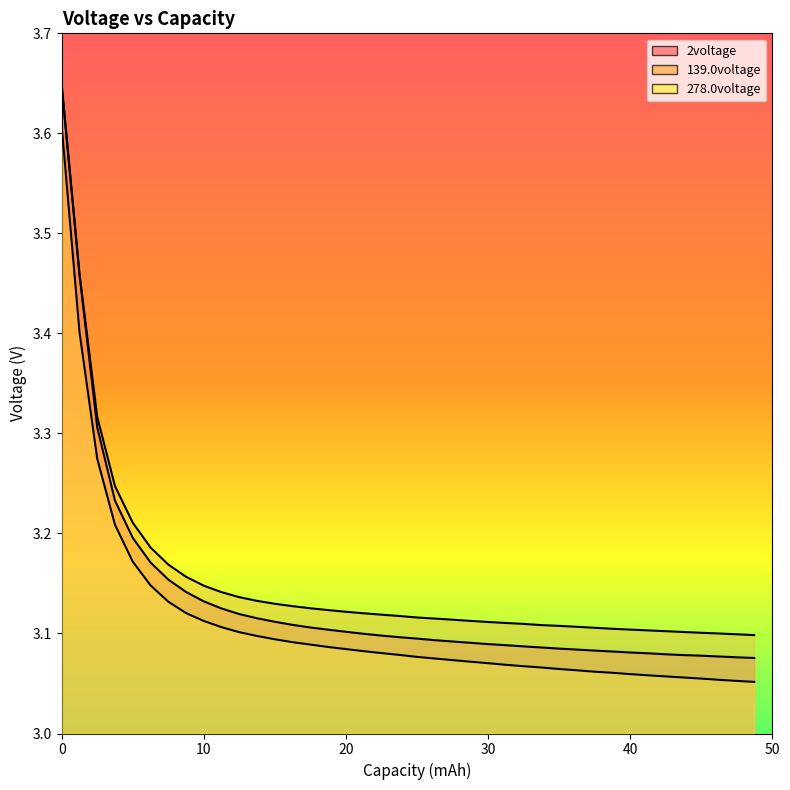

Reading right to left, what are all the values shown in this chart?

2voltage: 3.1	3.1	3.1	3.1	3.1	3.1	3.1	3.1	3.1	3.1	3.1	3.1	3.1	3.1	3.1	3.1	3.1	3.1	3.1	3.1	3.1	3.1	3.1	3.1	3.1	3.1	3.1	3.1	3.1	3.1	3.1	3.1	3.1	3.2	3.2	3.2	3.2	3.3	3.5	3.6
139.0voltage: 3.1	3.1	3.1	3.1	3.1	3.1	3.1	3.1	3.1	3.1	3.1	3.1	3.1	3.1	3.1	3.1	3.1	3.1	3.1	3.1	3.1	3.1	3.1	3.1	3.1	3.1	3.1	3.1	3.1	3.1	3.1	3.1	3.2	3.2	3.2	3.2	3.2	3.3	3.5	3.6
278.0voltage: 3.1	3.1	3.1	3.1	3.1	3.1	3.1	3.1	3.1	3.1	3.1	3.1	3.1	3.1	3.1	3.1	3.1	3.1	3.1	3.1	3.1	3.1	3.1	3.1	3.1	3.1	3.1	3.1	3.1	3.1	3.1	3.1	3.1	3.1	3.1	3.2	3.2	3.3	3.4	3.6